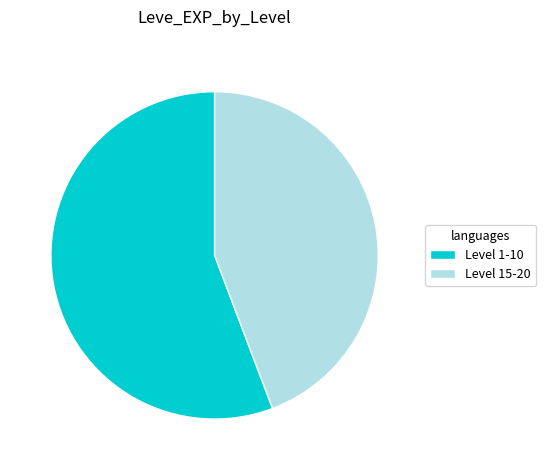

Which category has the smallest portion of the pie?

Level 15-20